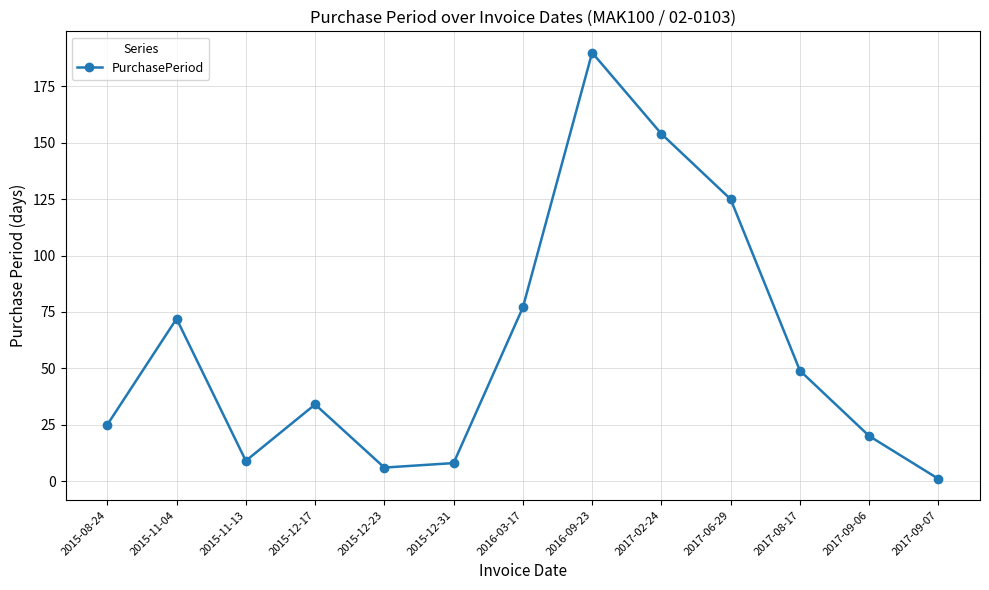

Is it true that the value at 2017-08-17 is 49?

True